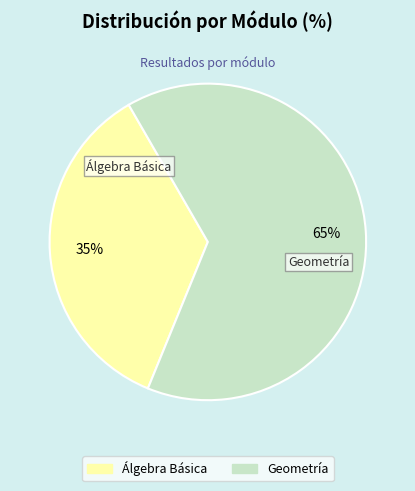

Does any single category account for the majority?

Yes